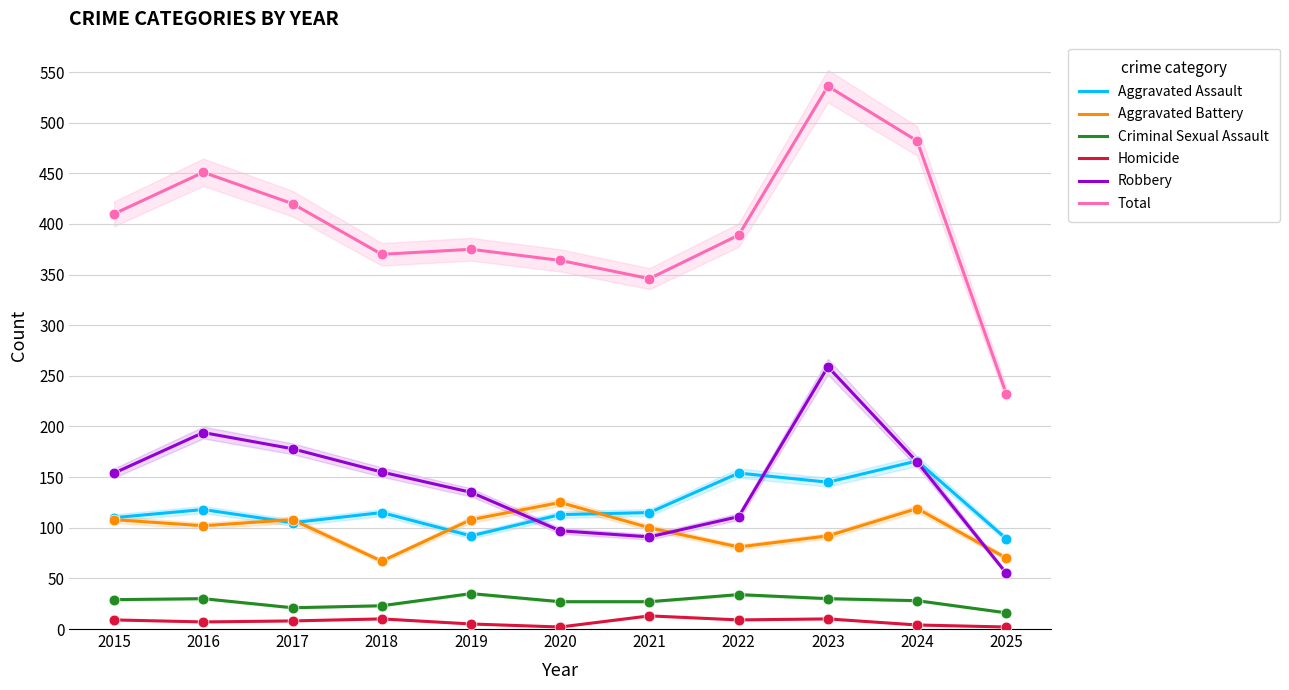

What is the total value across all series at 2021?

692